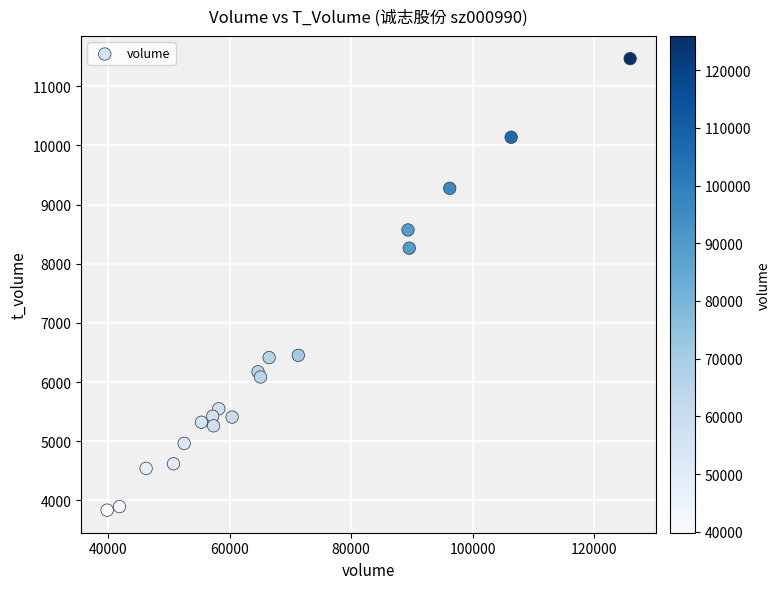

What is the range of X values (max minus min)?

86107